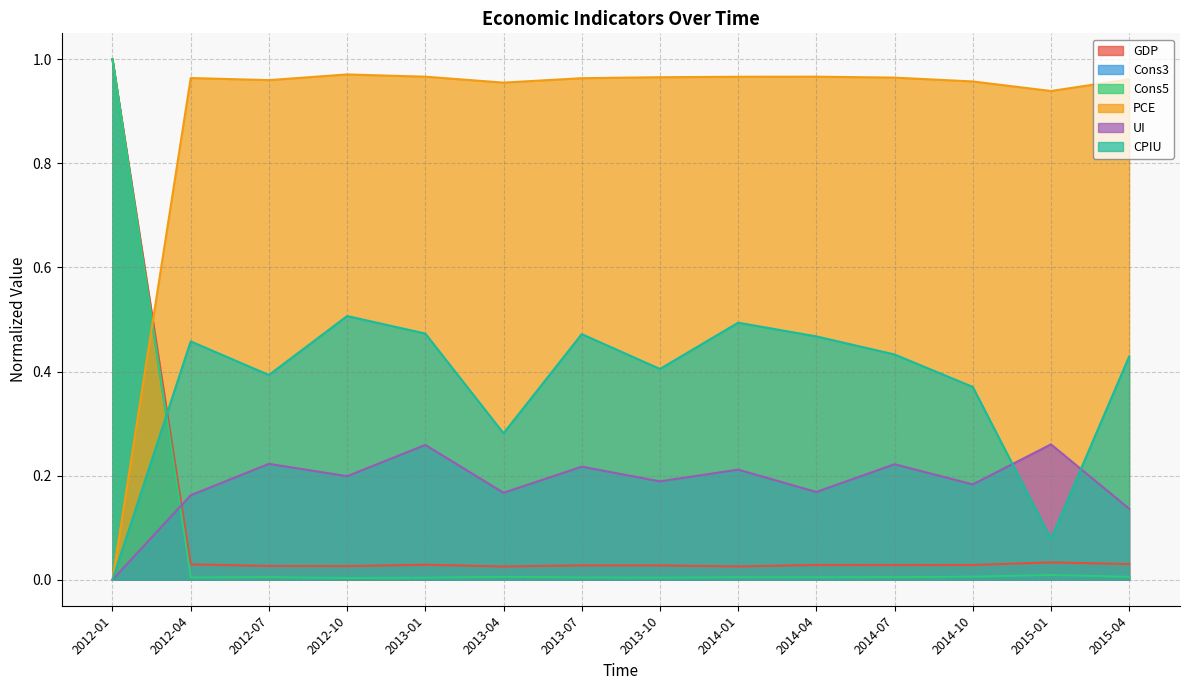

At which label is Cons5 closest to 0?

2012-10